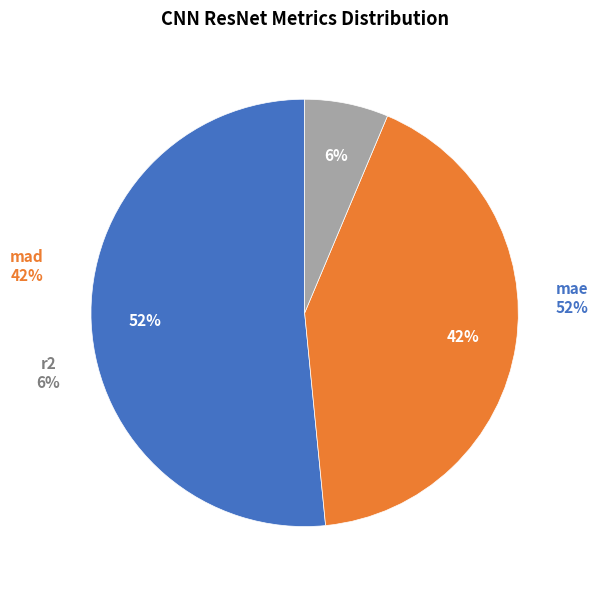

Does mad represent more than half of the total?

No